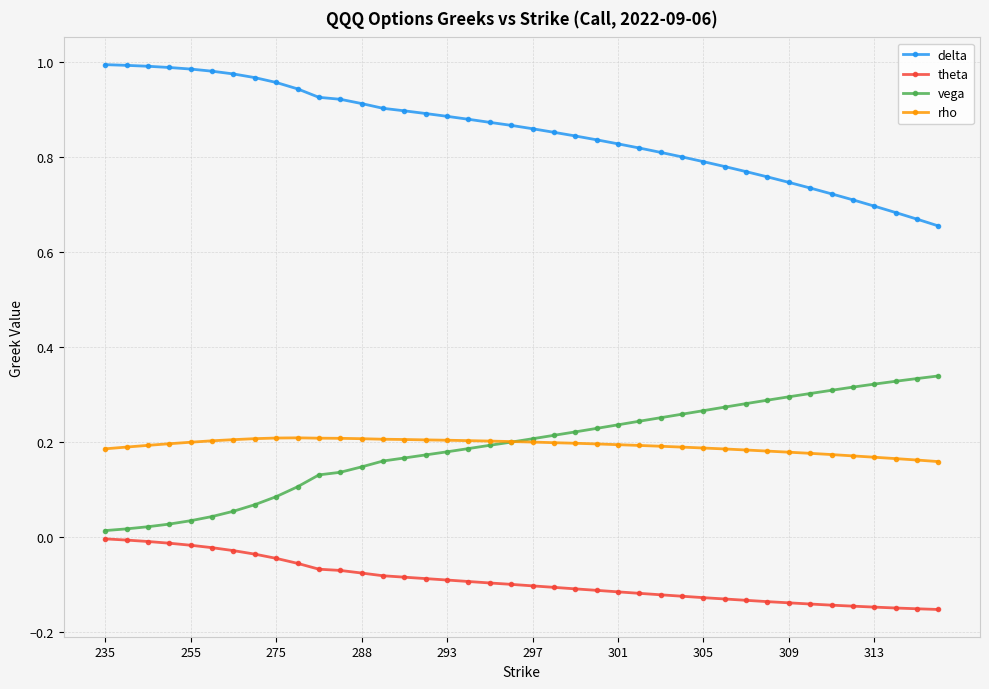

True or false: theta and rho cross at least once.

False